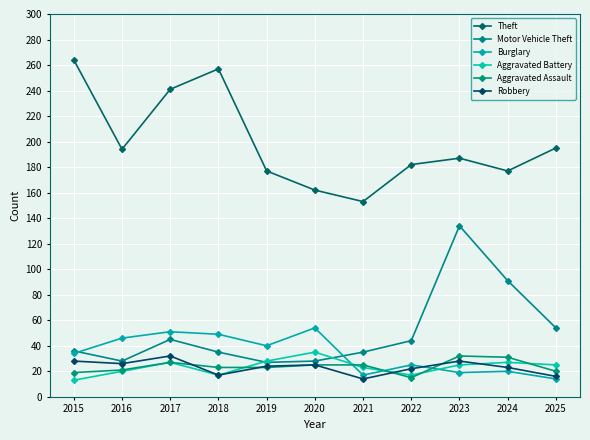

At which label does Robbery first exceed 24?

2015